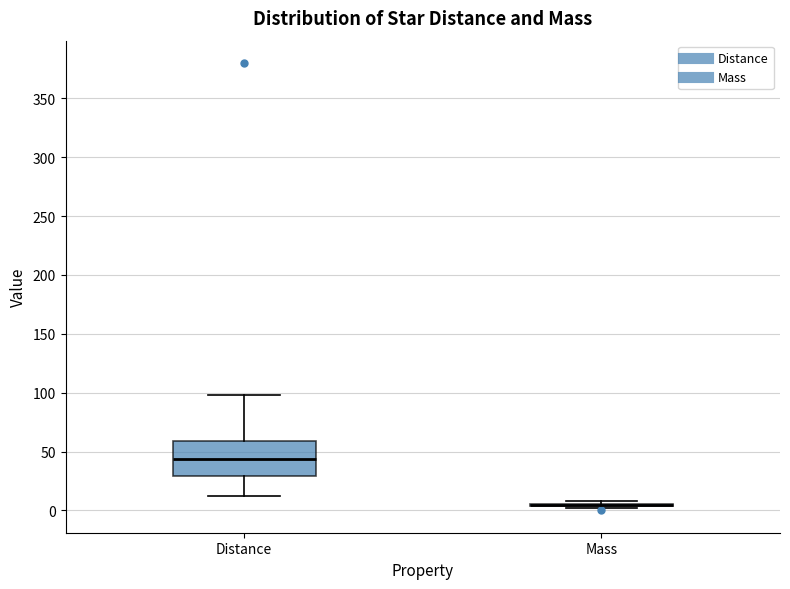

Comparing the boxes themselves (not the whiskers), which one is the tallest?

Distance